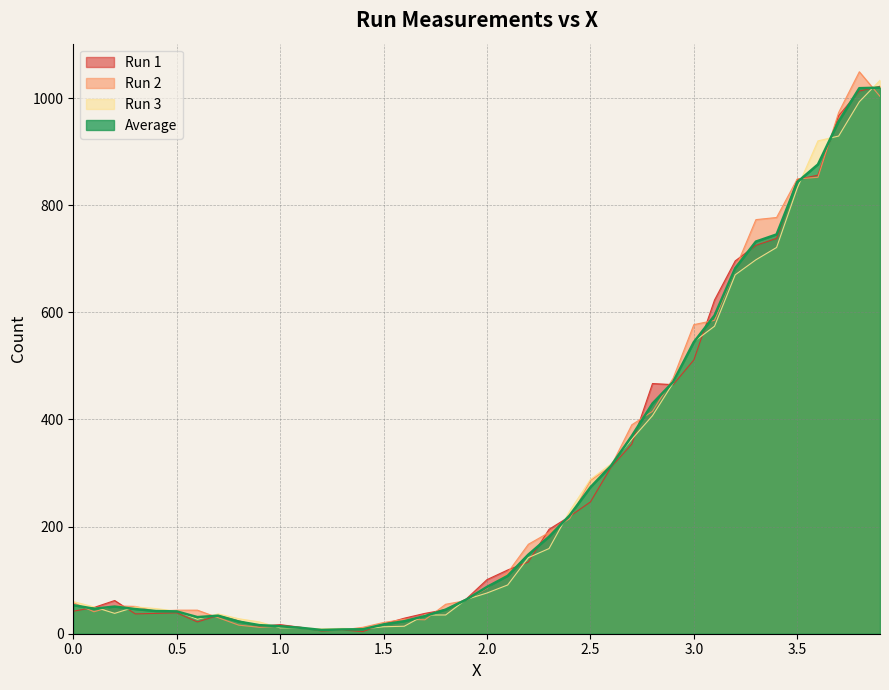

What is the maximum value for Run 2?

1049.0